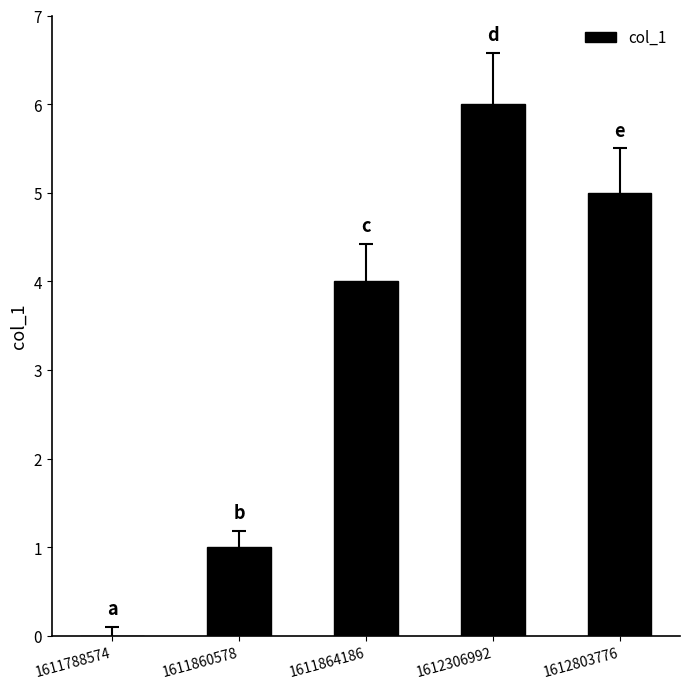

At which category does the chart reach its peak across all series?

1612306992